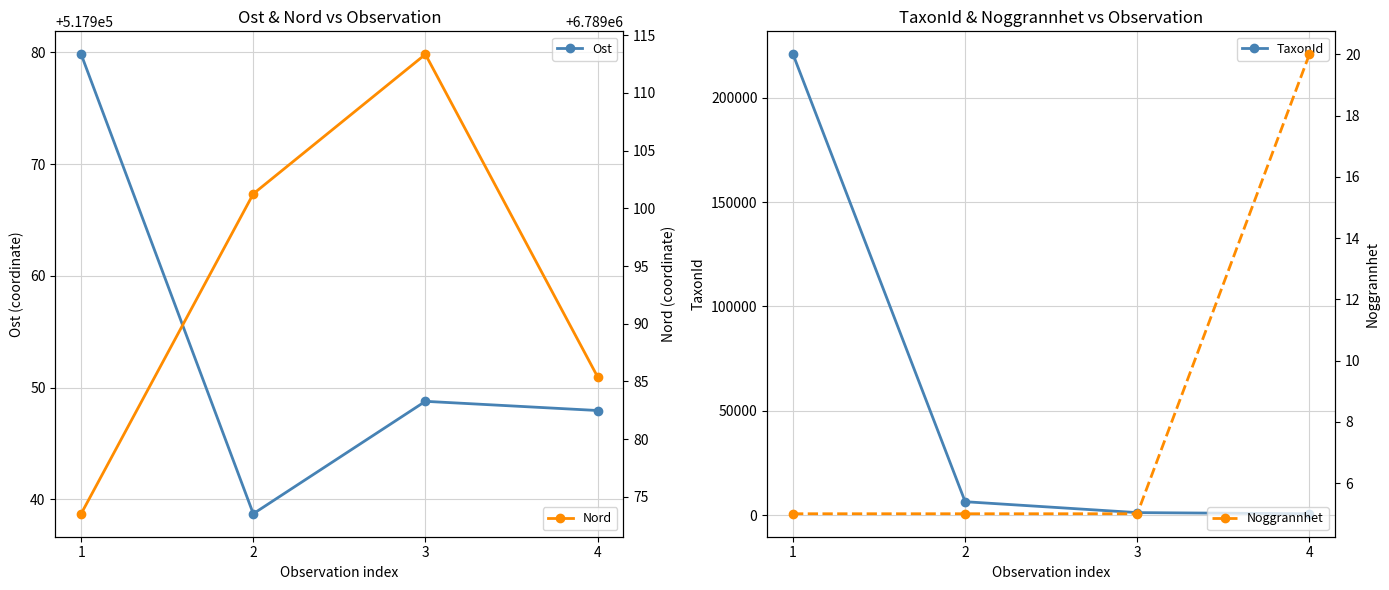

What is the highest value of the Noggrannhet series?

20